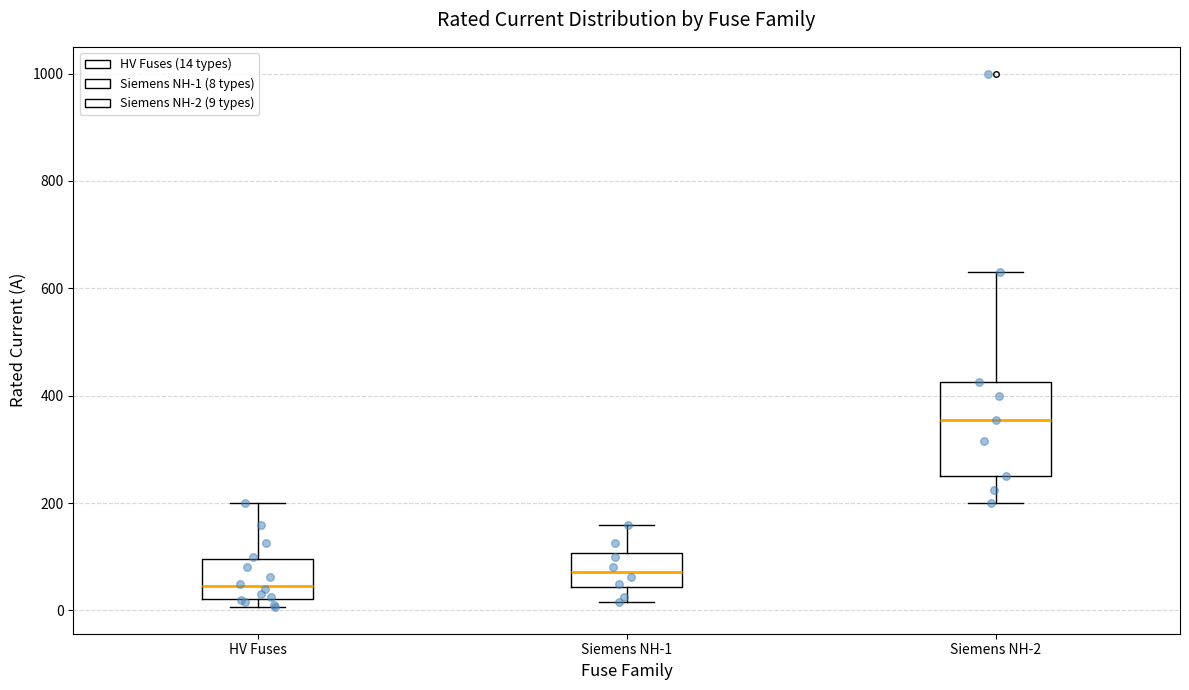

Which box is the tallest, from its lower edge to its upper edge?

Siemens NH-2